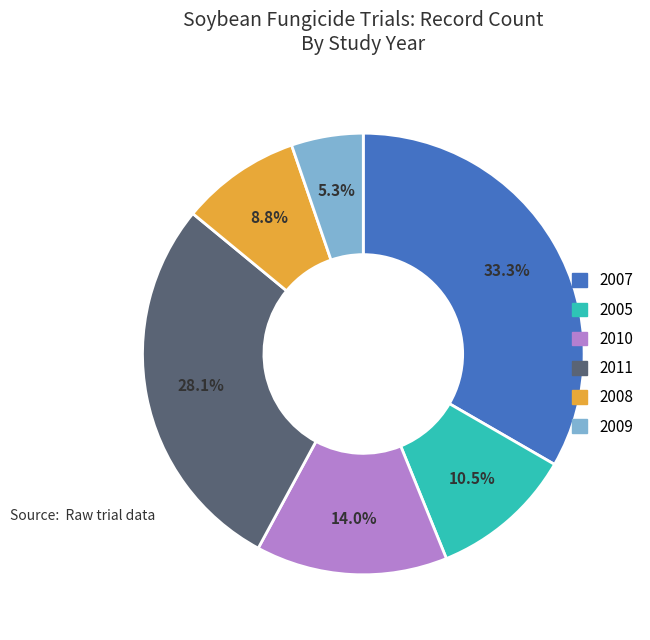

Does any single category account for the majority?

No